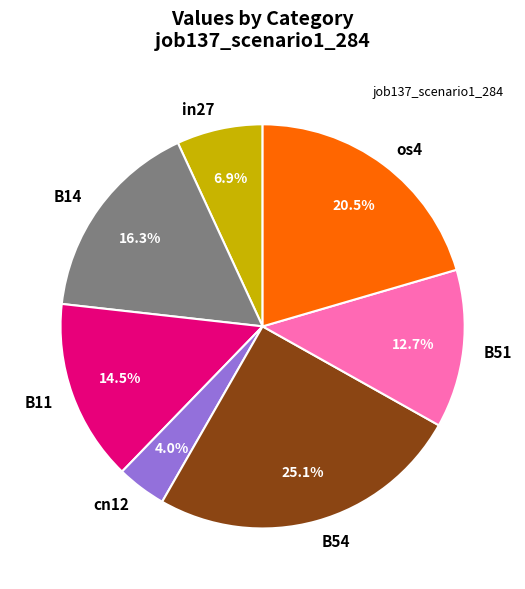

To the nearest percent, what portion does cn12 represent?

4%